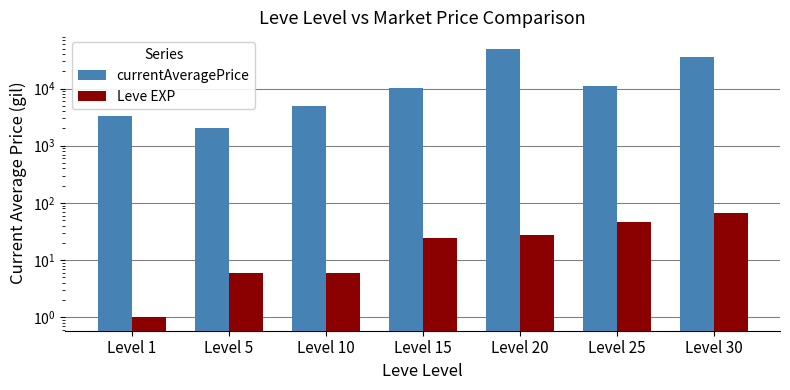

Which has a higher value, Level 5 or Level 15?

Level 15